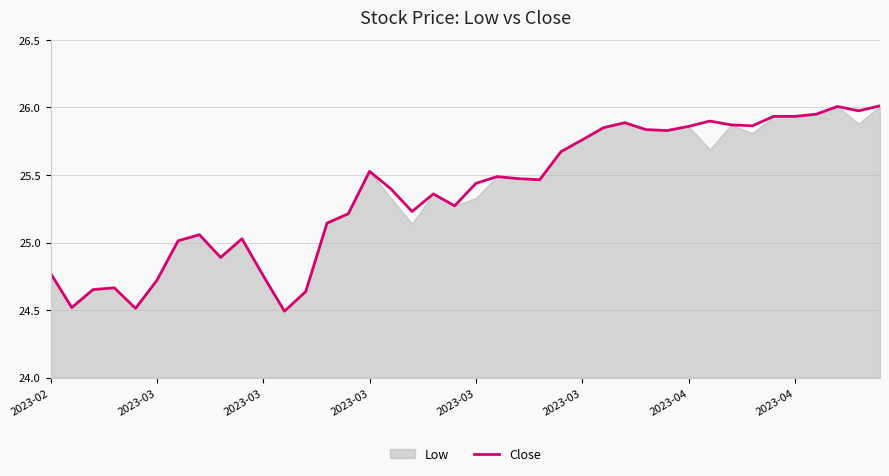

How many lines are shown in the chart?

1